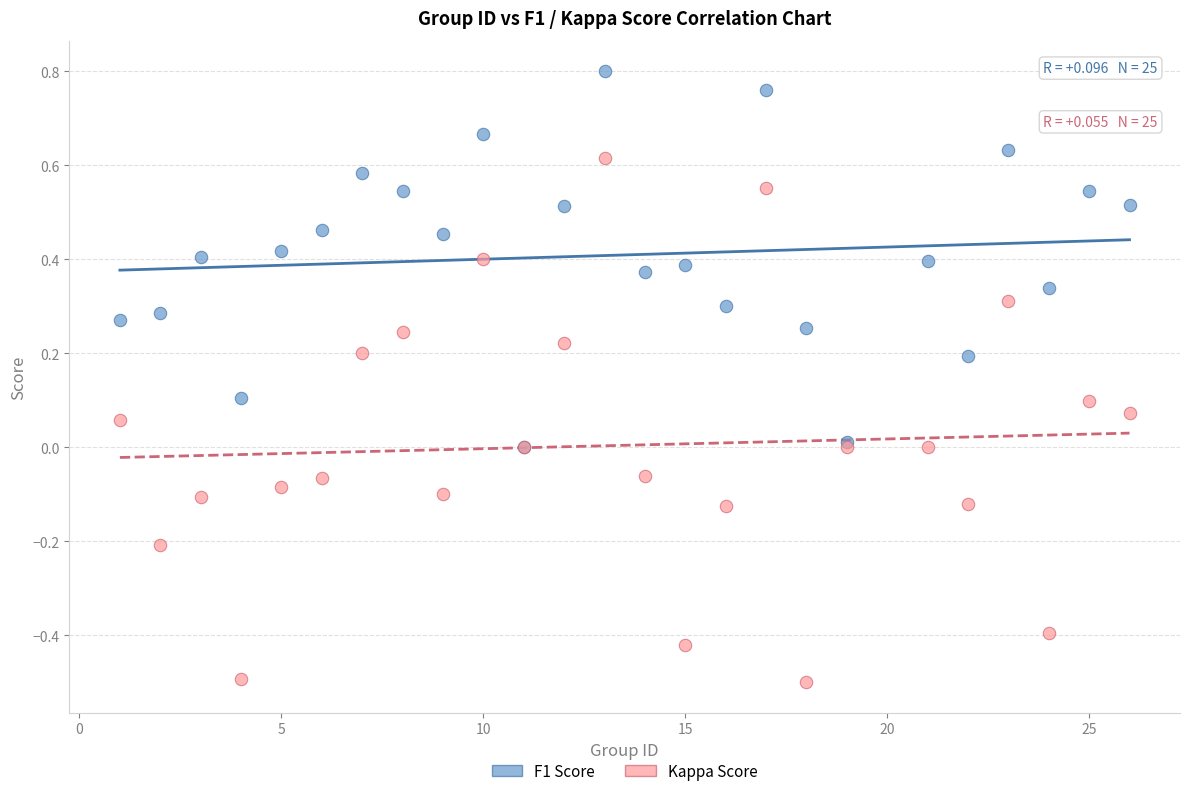

Which series has the largest Y range (max minus min)?

Kappa Score